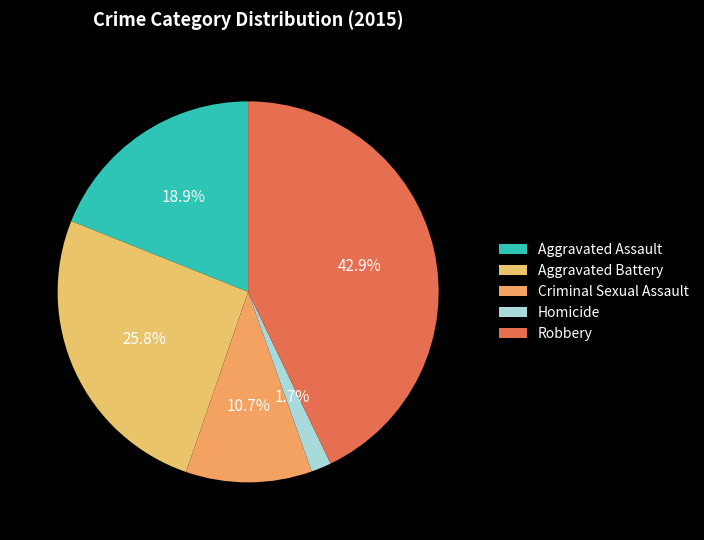

What is the largest slice in the pie chart?

Robbery